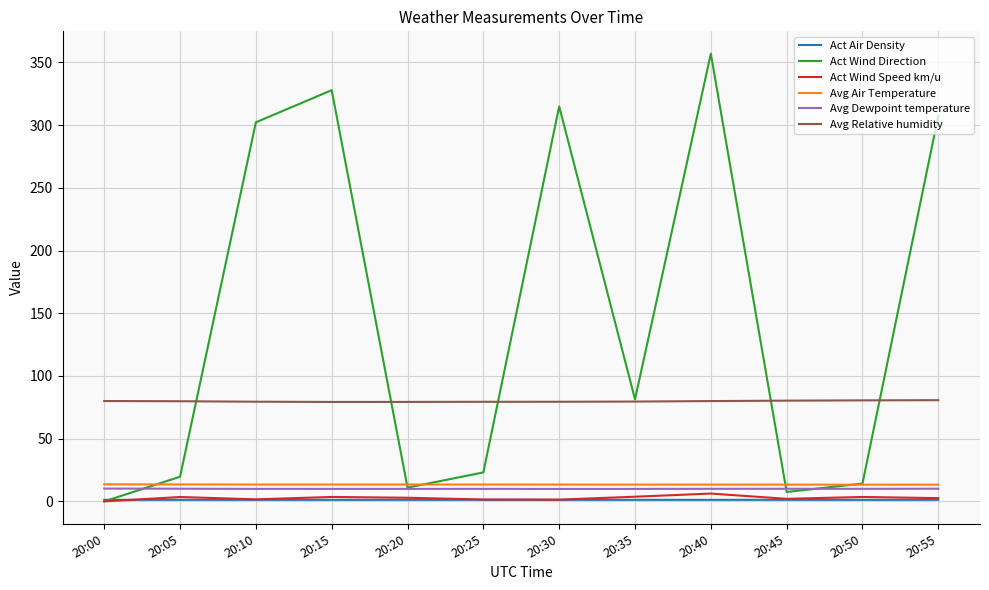

Which series has the largest range (max minus min)?

Act Wind Direction